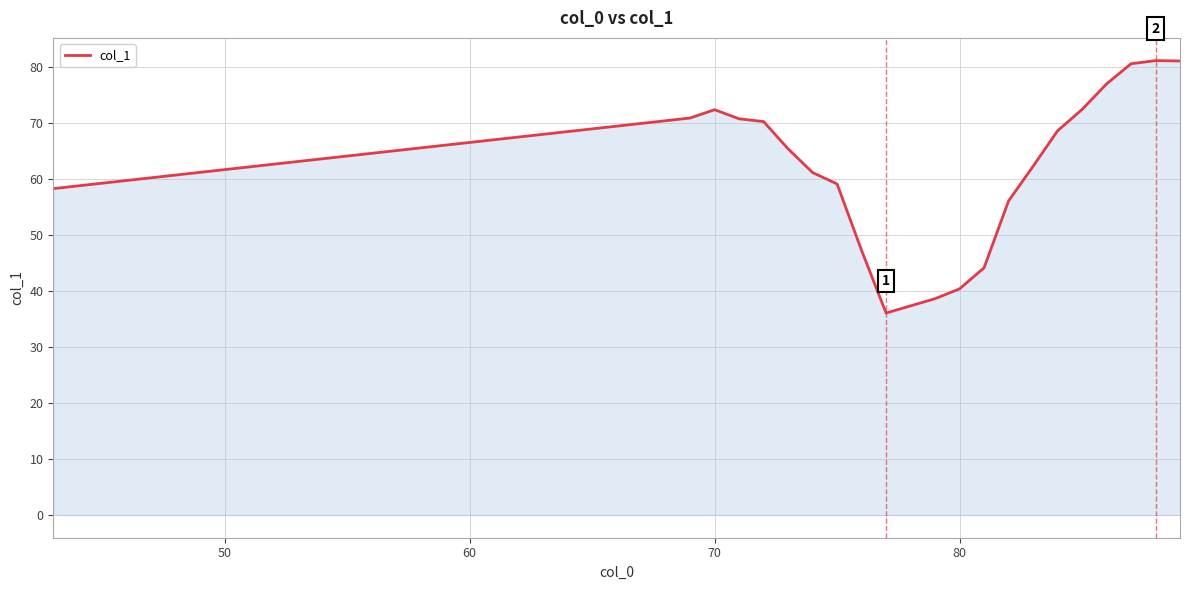

What is the difference between the maximum and minimum values?

45.1